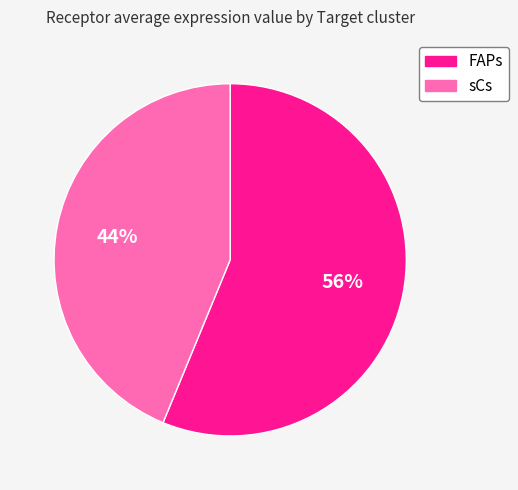

How many slices are in this pie chart?

2